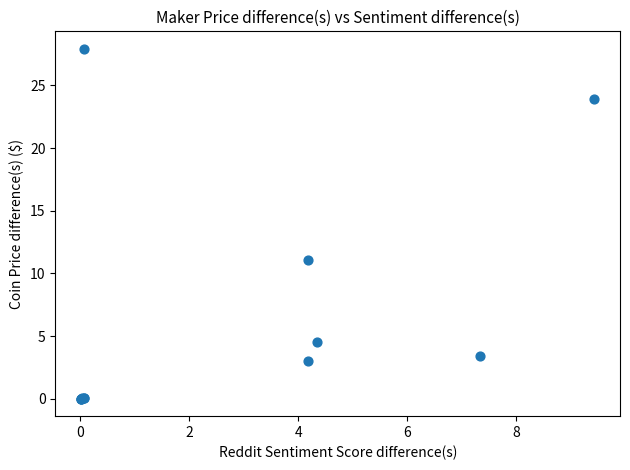

What Y value in the scatter plot is closest to 13?

11.1